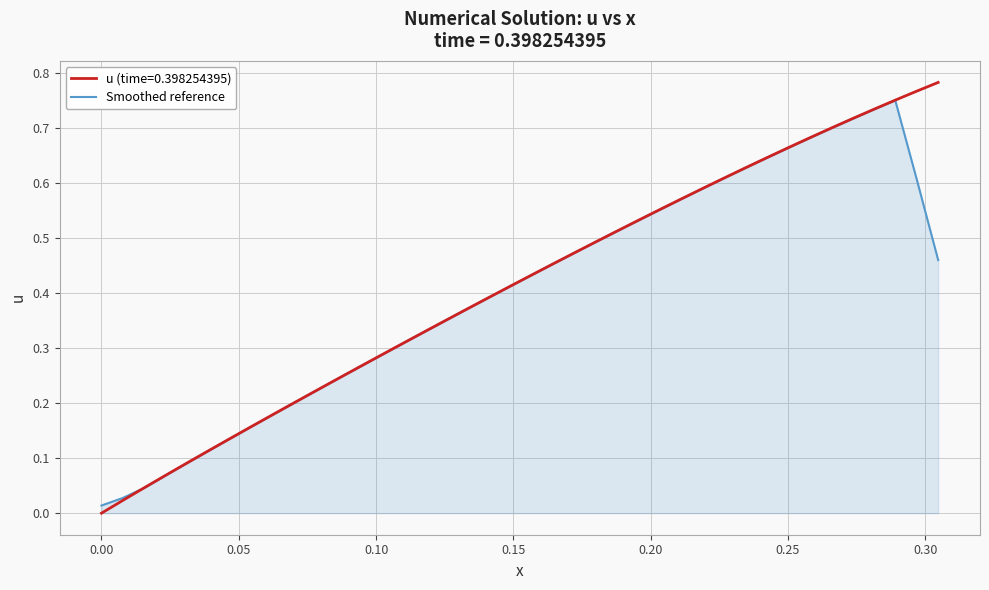

Which series has the widest spread of values?

u (time=0.398254395)